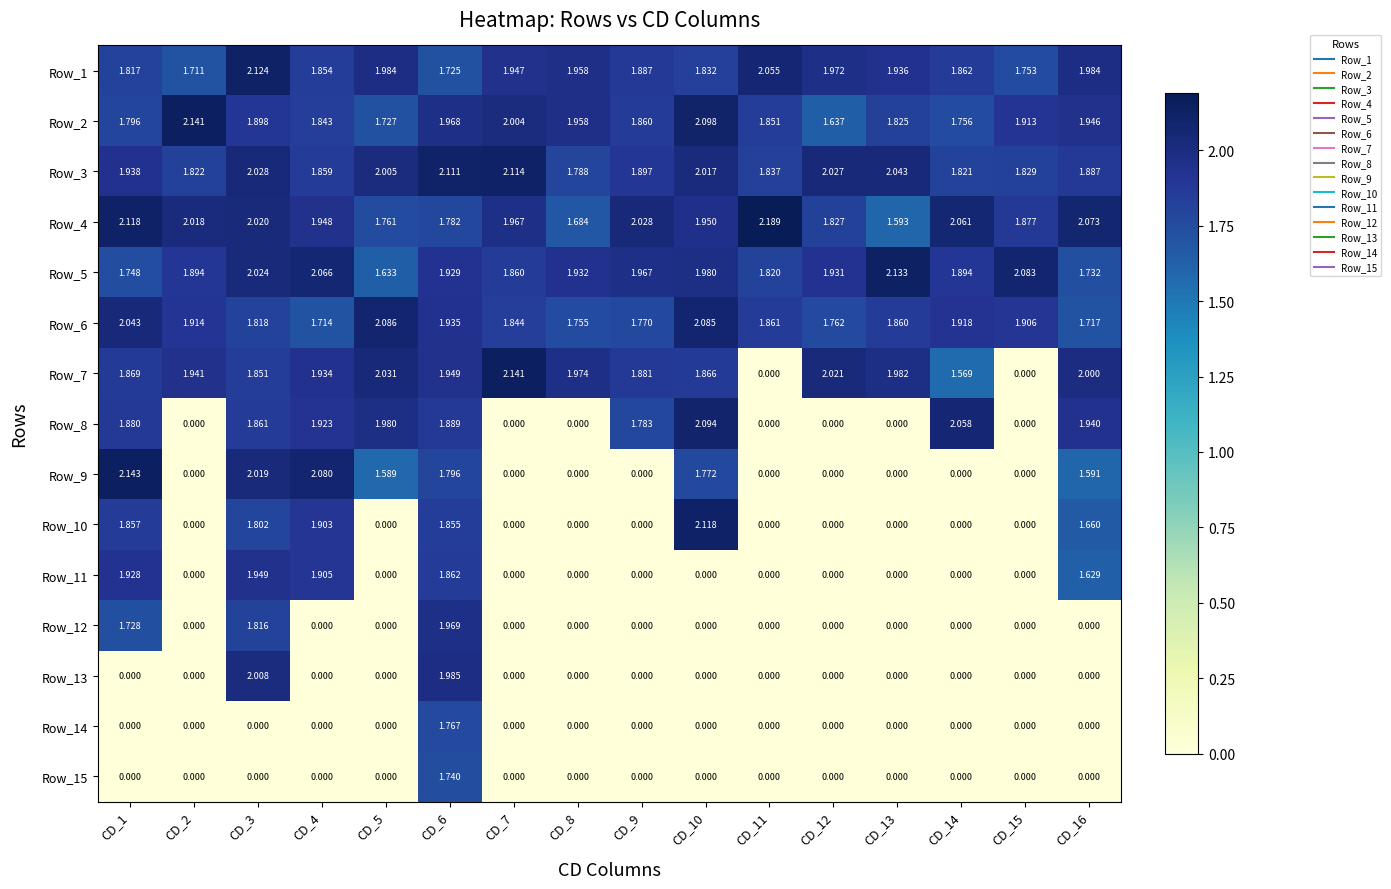

Is the value of Row_4 at CD_15 greater than the value of Row_9 at CD_9?

Yes